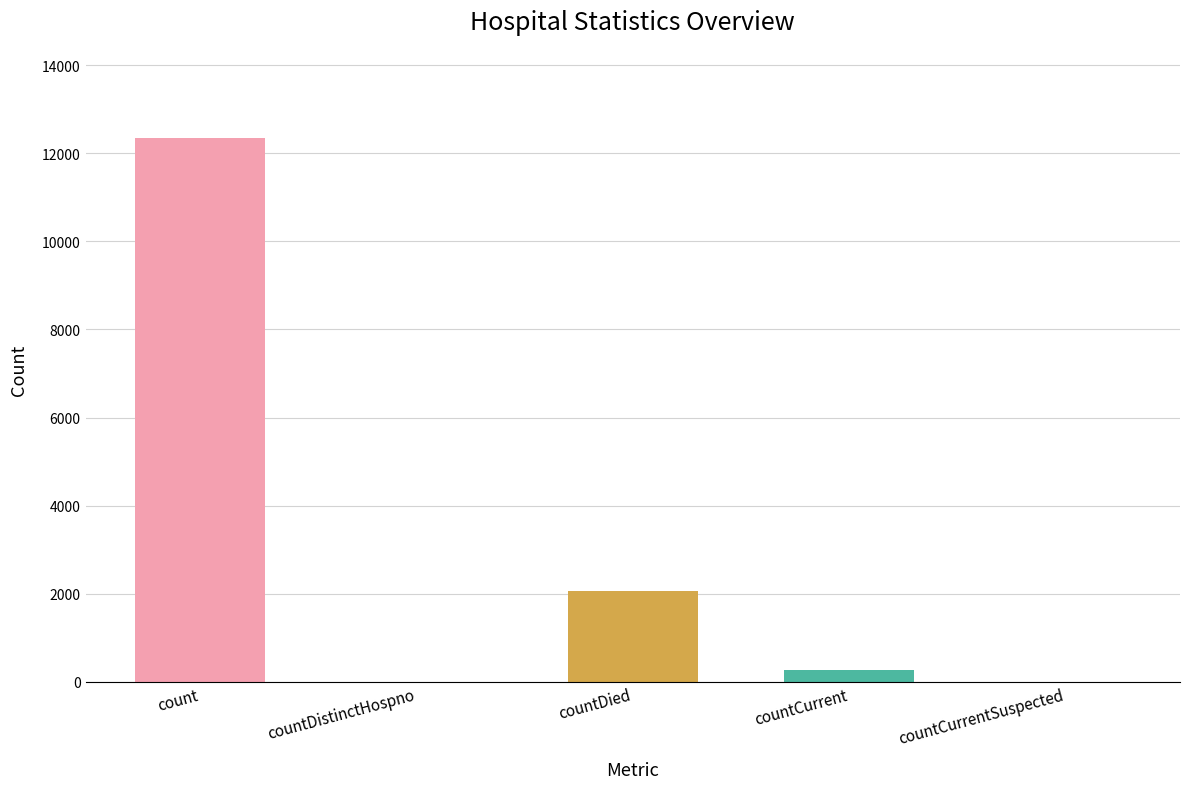

Which has a higher value, countDistinctHospno or count?

count